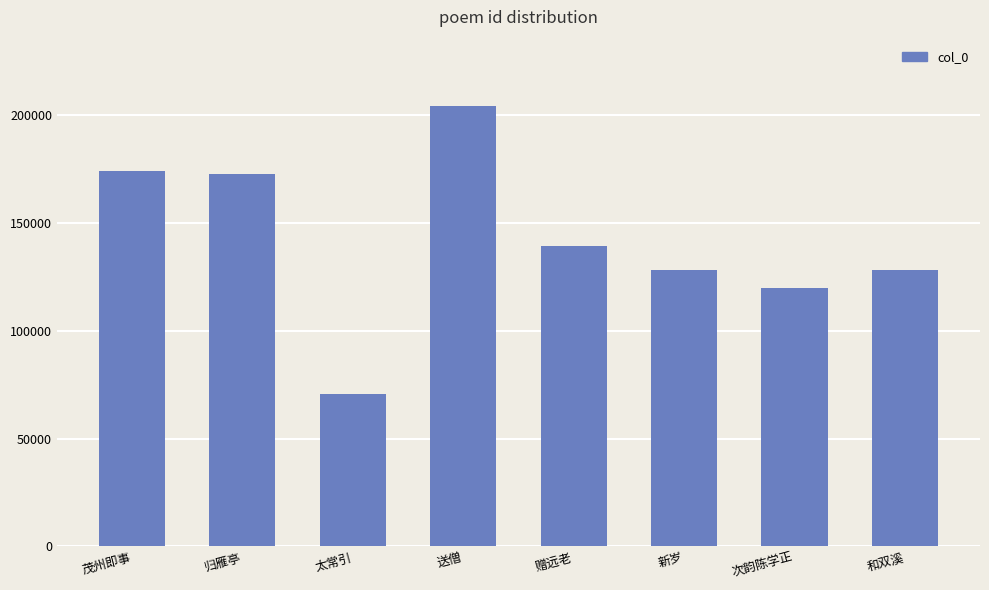

What is the value of the 8th bar from the left?

128219